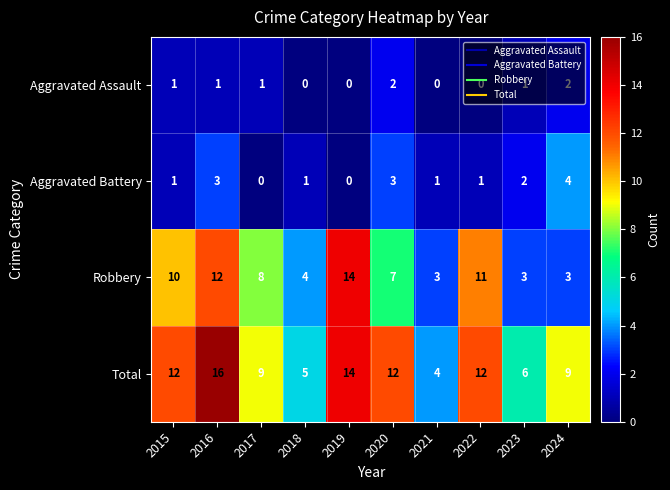

At which category is the sum across all series the highest?

2016